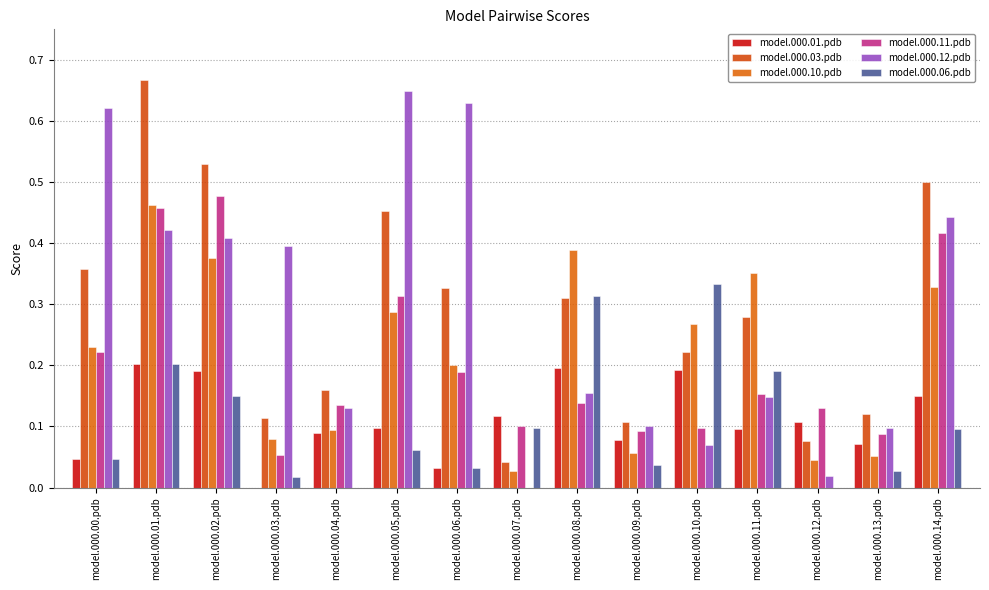

What is the difference between the highest and lowest values at model.000.02.pdb?

0.4